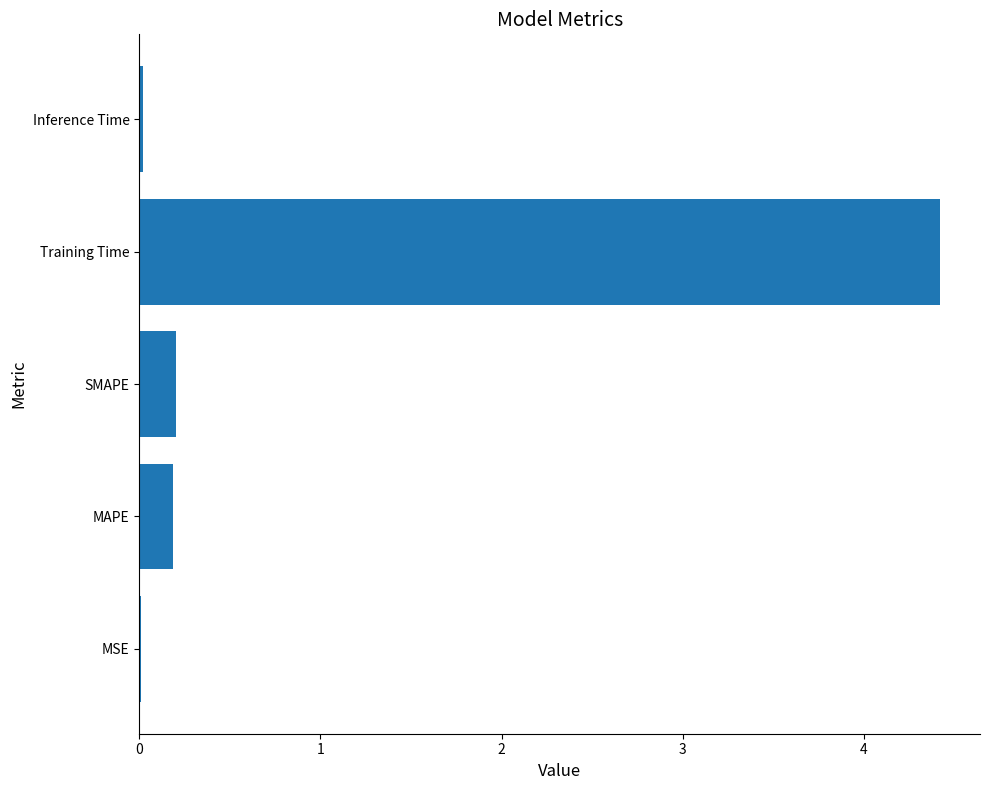

What is the sum of all values?

4.8